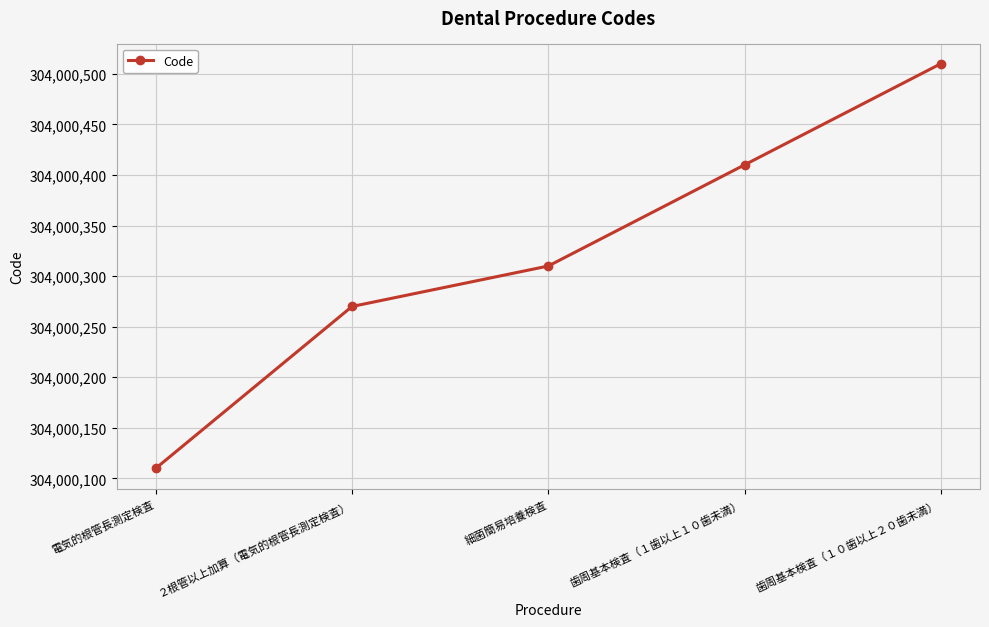

What is the label of the 5th point from the left?

歯周基本検査（１０歯以上２０歯未満）